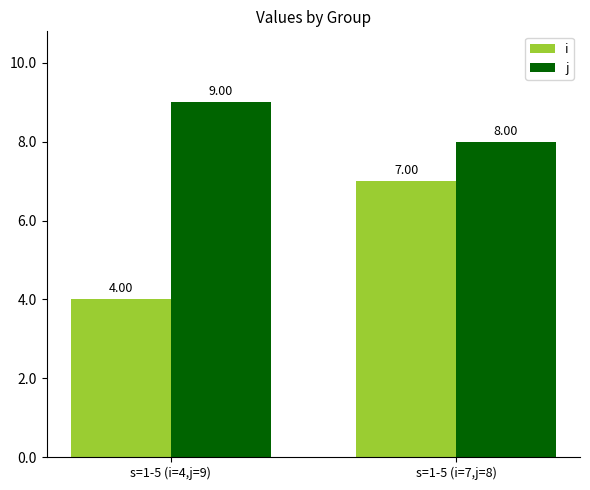

Which series has the largest total across all categories?

j